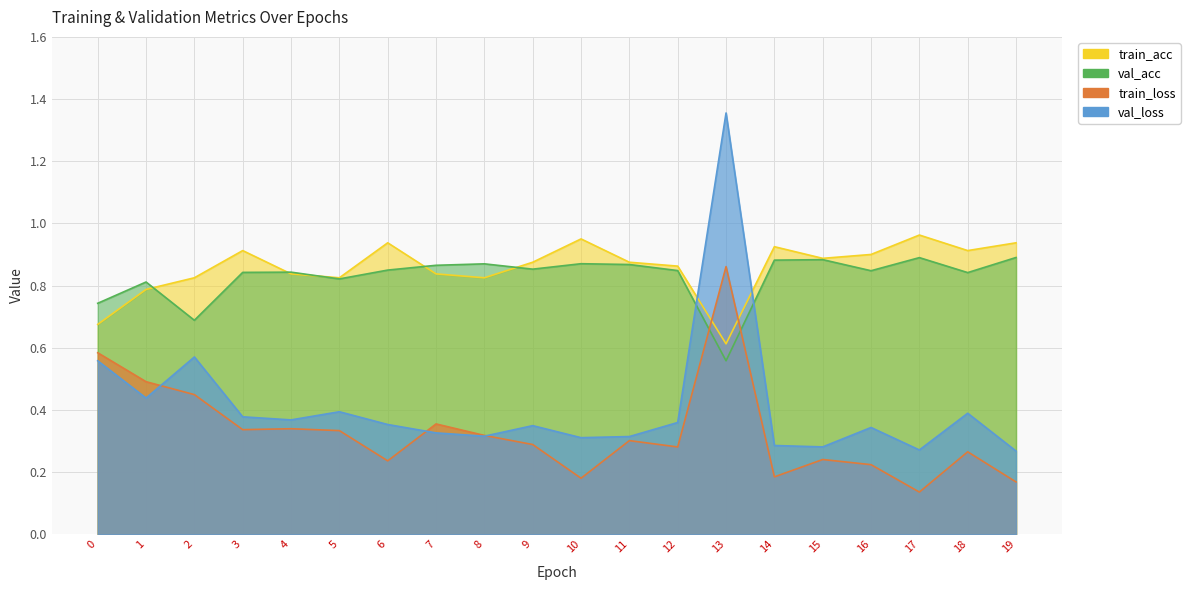

What is the sum of all val_loss values?

8.2